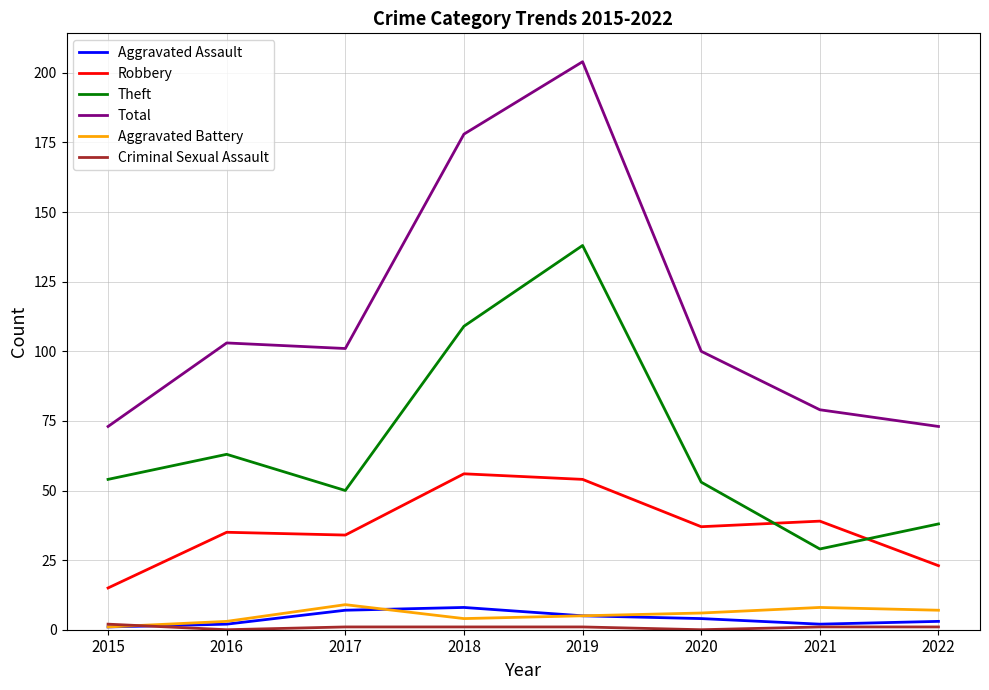

Which series has the largest range (max minus min)?

Total